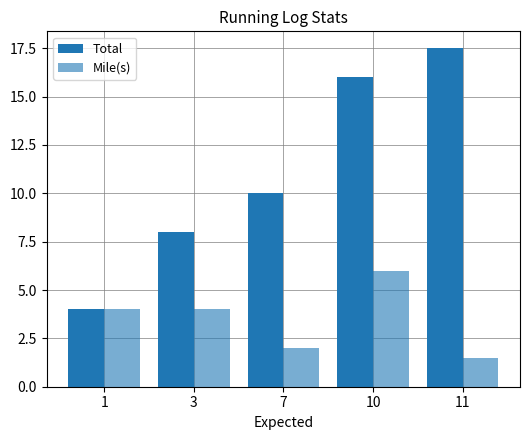

At which category does the chart reach its minimum across all series?

11